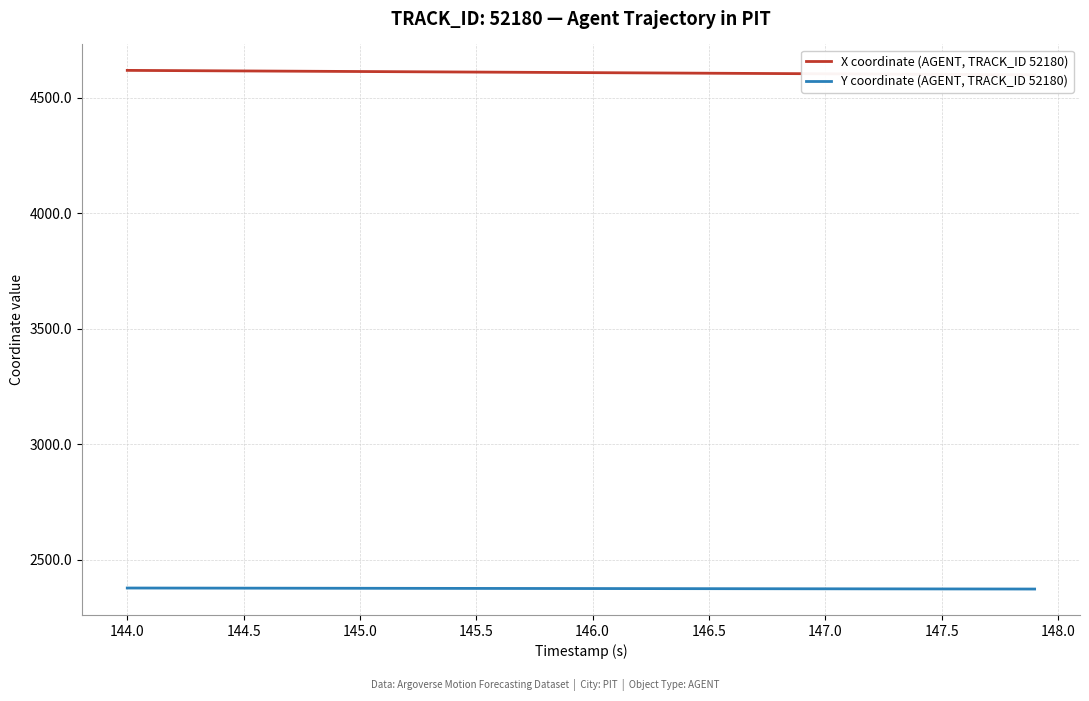

How many categories are shown in the chart?

40